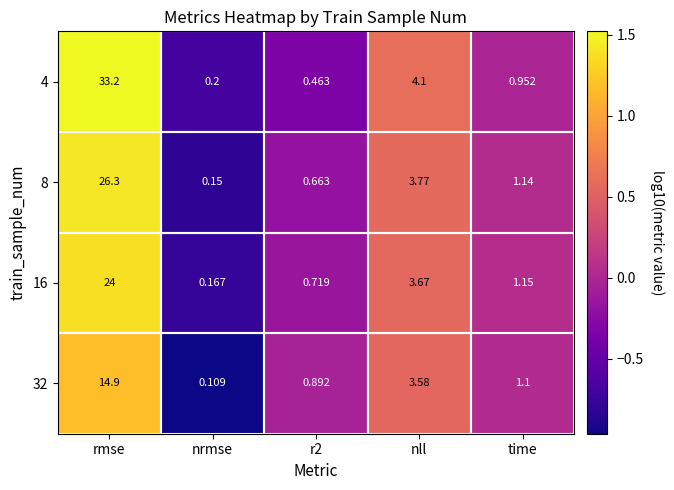

Where is 16 nearest to the value 12?

nll